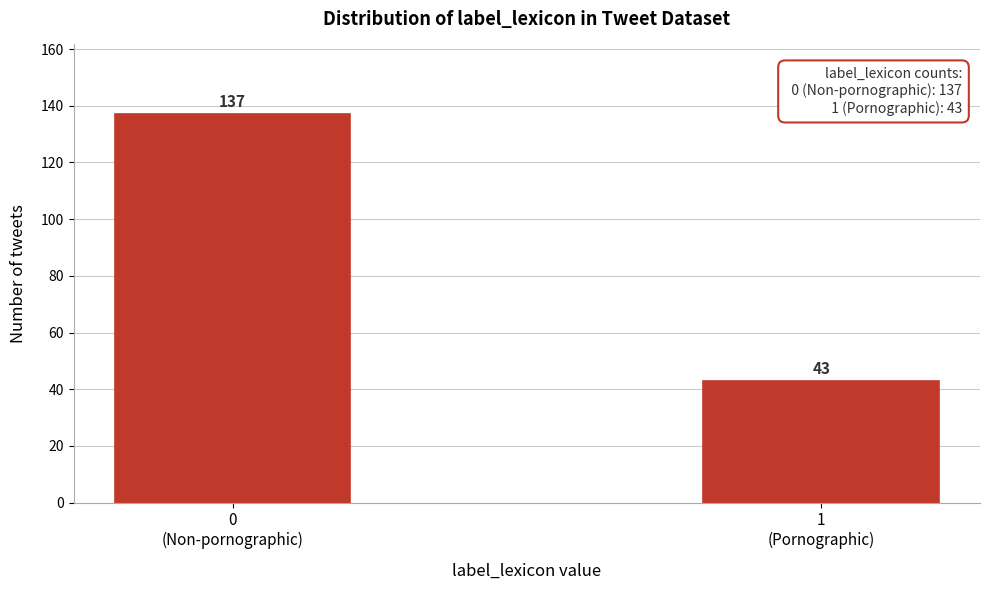

Reading right to left, what are all the values shown in this chart?

43	137